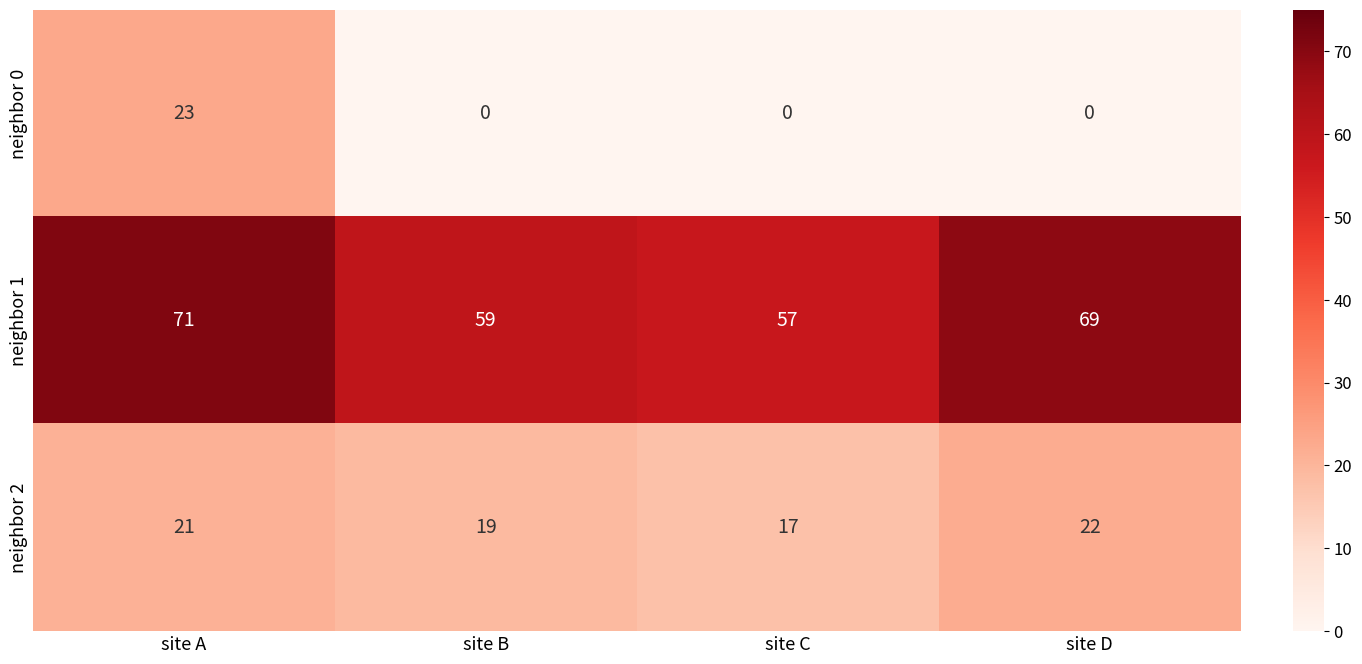

Which series has the largest range (max minus min)?

neighbor 0